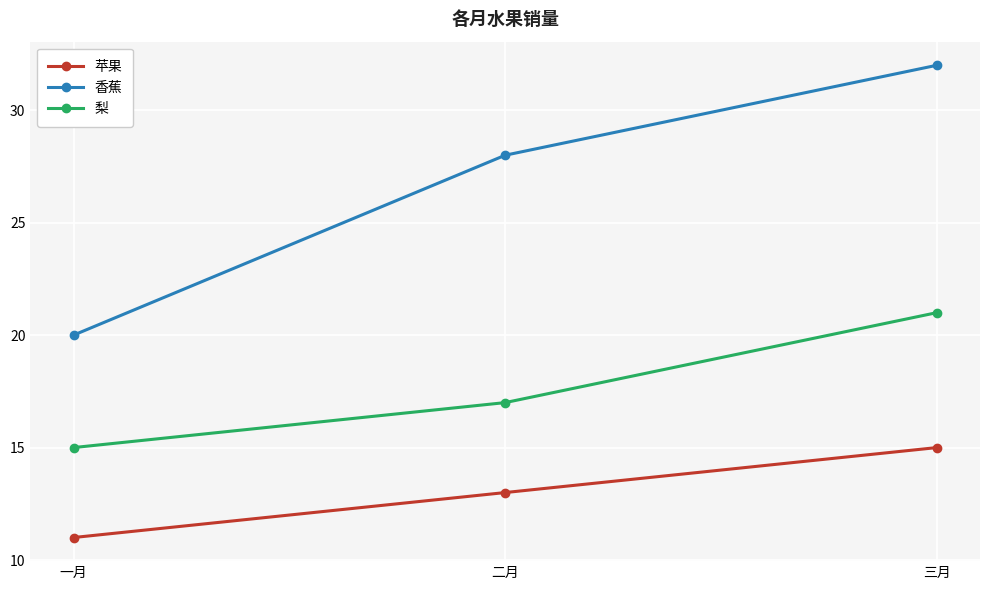

Does the chart have visible grid lines?

Yes